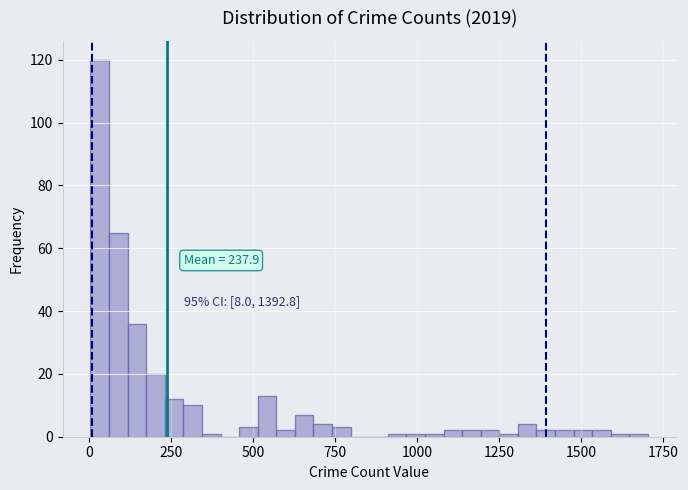

Around what value on the x-axis is the tallest bar? Give the approximate position of its centre, as read against the axis.

50